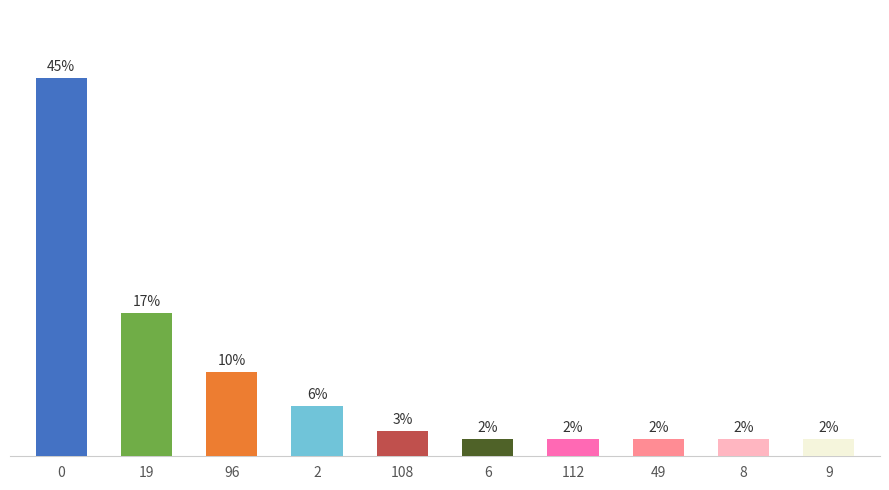

What is the change in value from 19 to 8?

-15